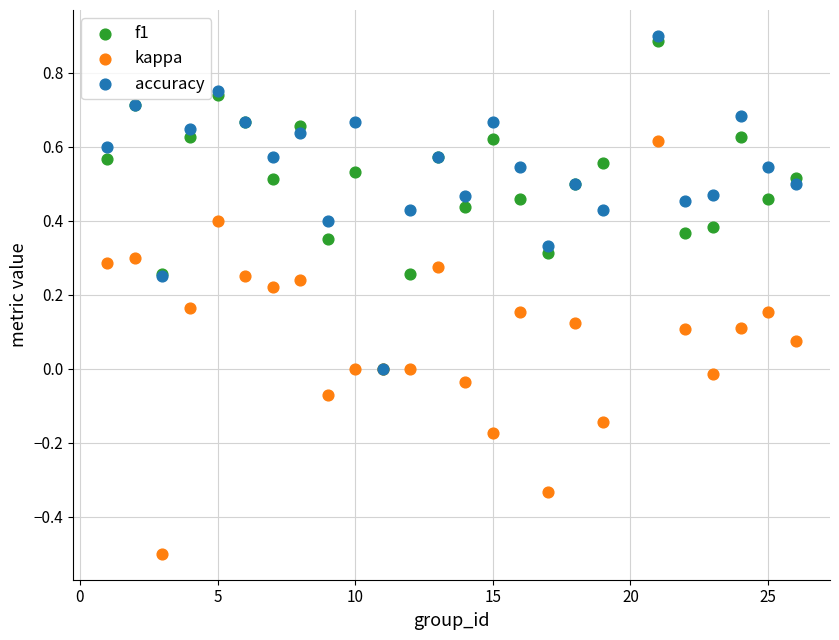

What are all the series names shown in the legend?

f1, kappa, accuracy